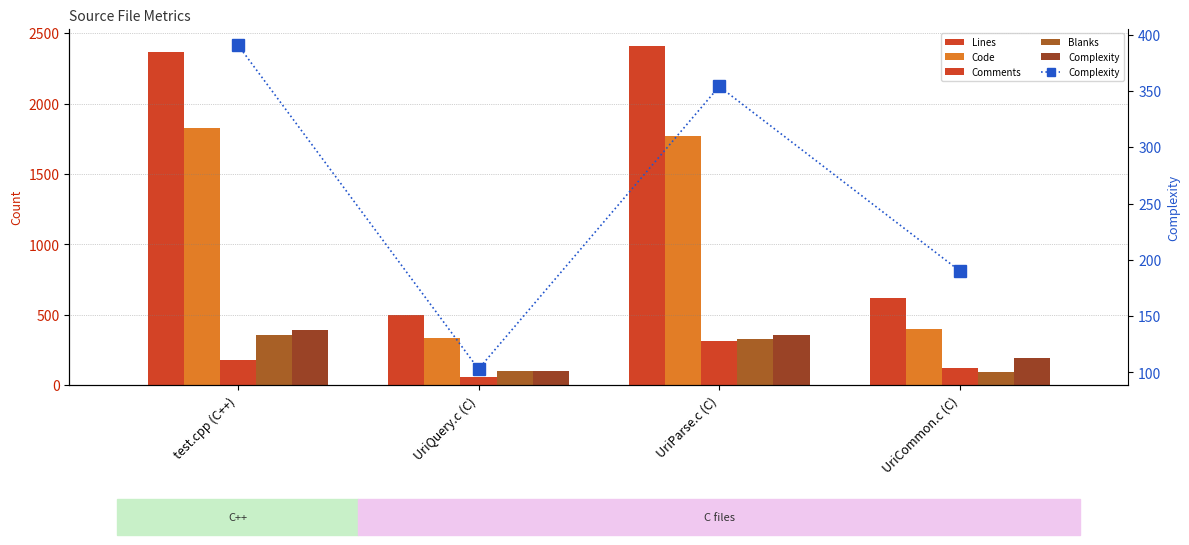

What is the sum of all Complexity values?

1038